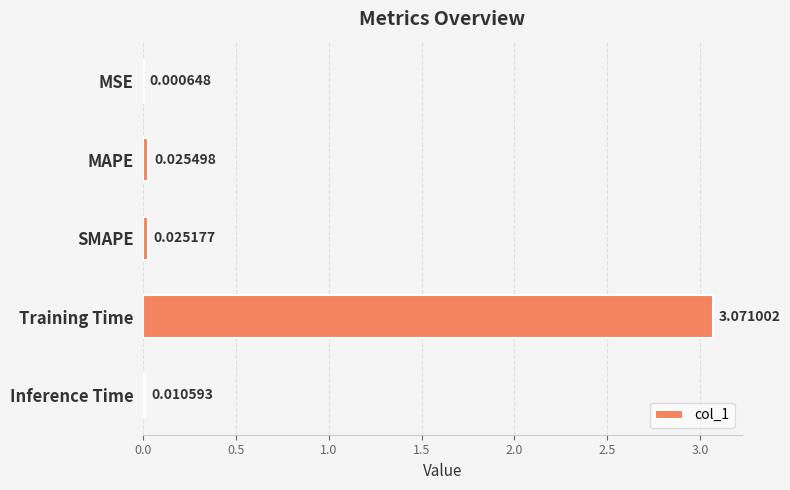

At which label is the value closest to 1?

MAPE